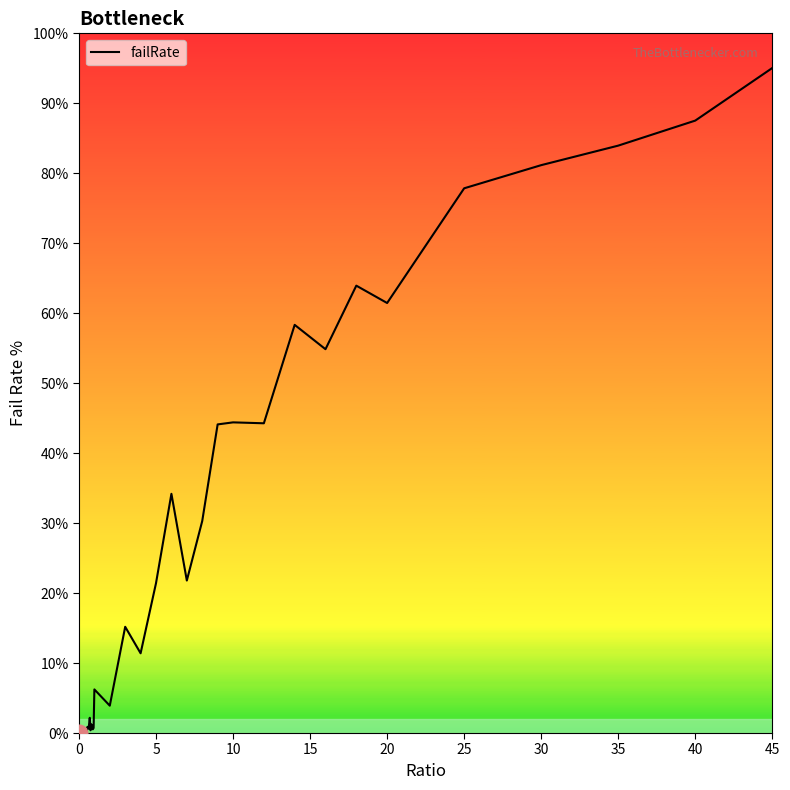

What is the difference between the maximum and minimum values?

95.0